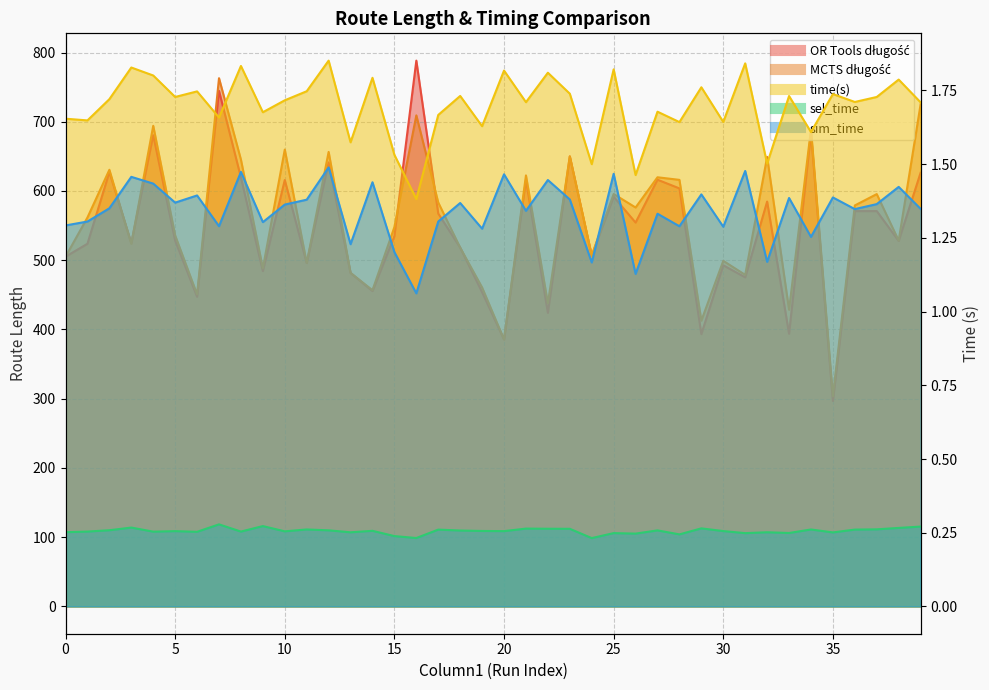

How many lines are shown in the chart?

5